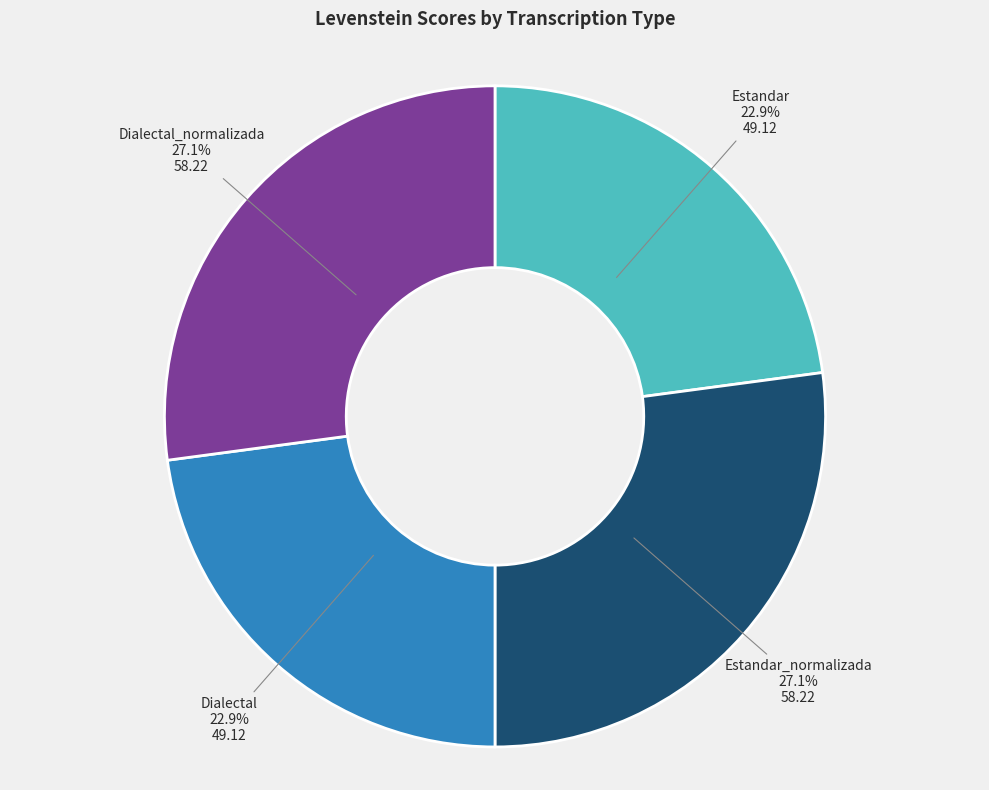

Is there a majority slice in this chart?

No